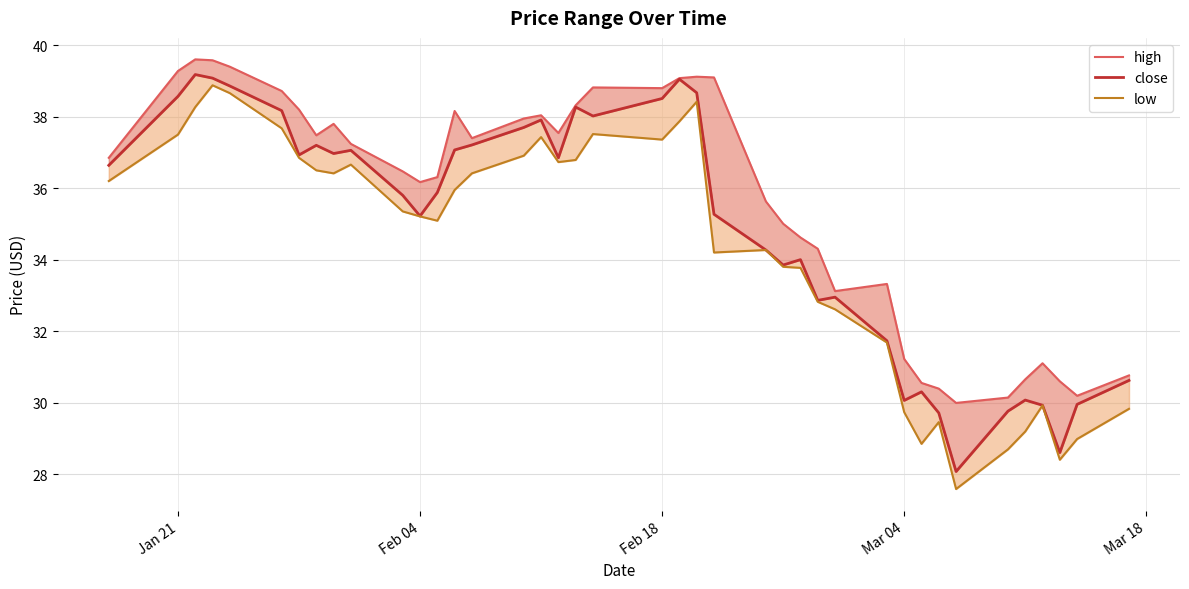

Which series has the largest total across all categories?

high